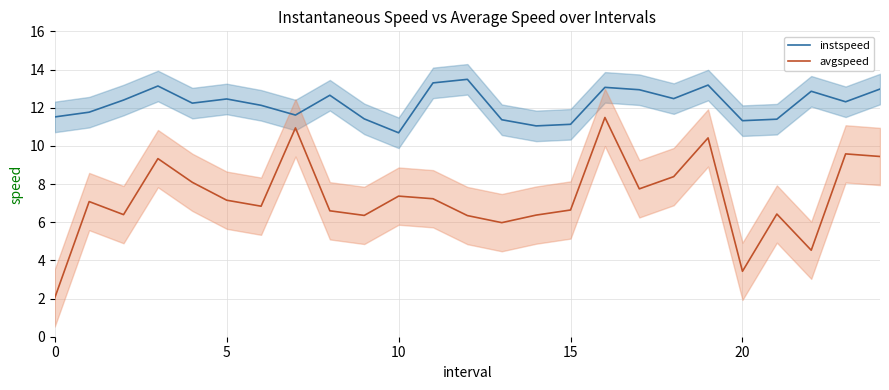

True or false: instspeed and avgspeed intersect in this chart.

False